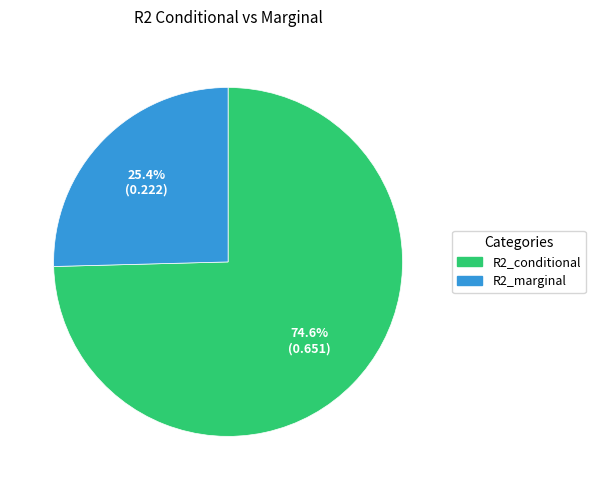

True or false: R2_conditional accounts for 82% of the total.

False